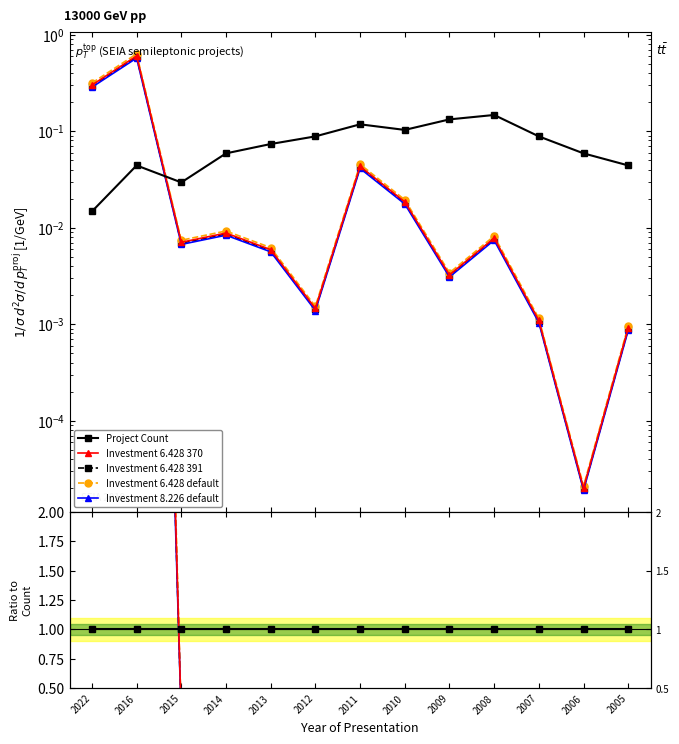

Between which two adjacent categories do Investment 6.428 391 and Count ratio first intersect?

2016 and 2015